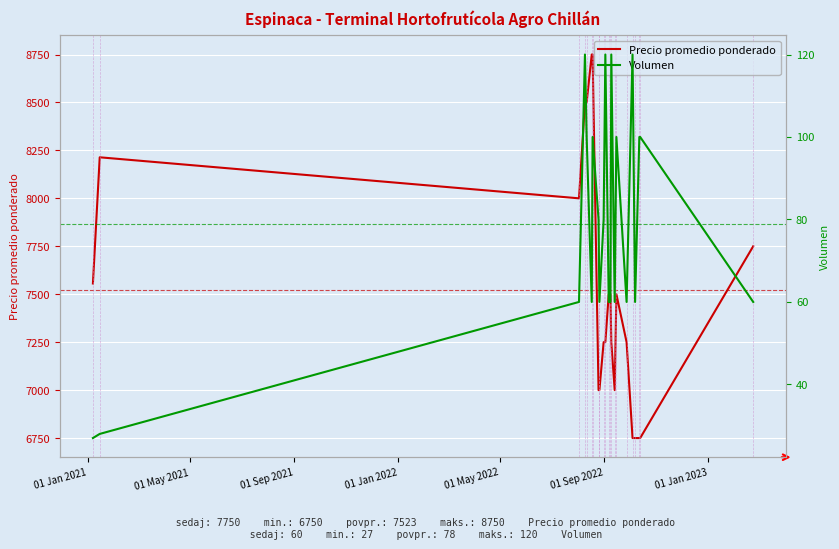

Reading left to right, extract all data points from this chart.

Precio promedio ponderado: 7556	8214	8000	8500	8500	8750	8750	7000	7000	7250	7250	7500	7500	7250	7000	7500	7250	6750	6750	6750	6750	7750
Volumen: 27	28	60	120	100	60	100	80	60	80	120	60	60	120	60	100	60	120	60	100	100	60